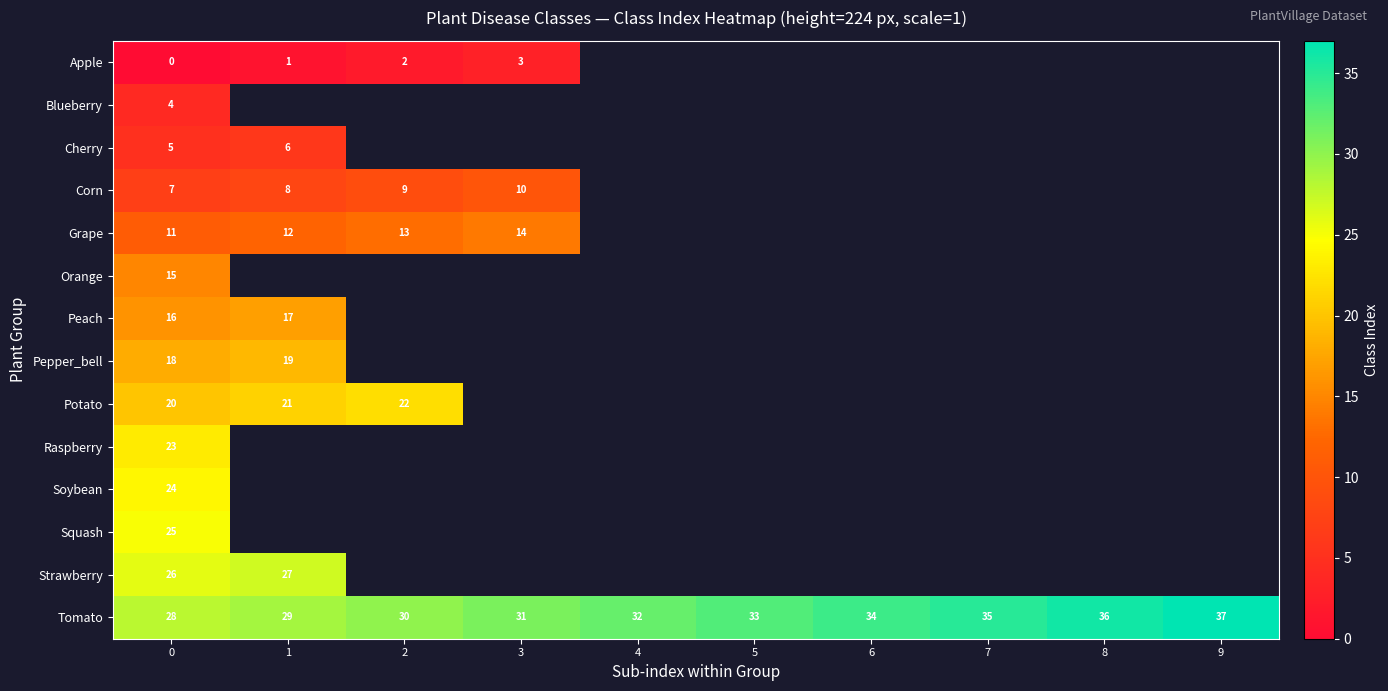

True or false: Tomato has a value of 17 at 4.

False